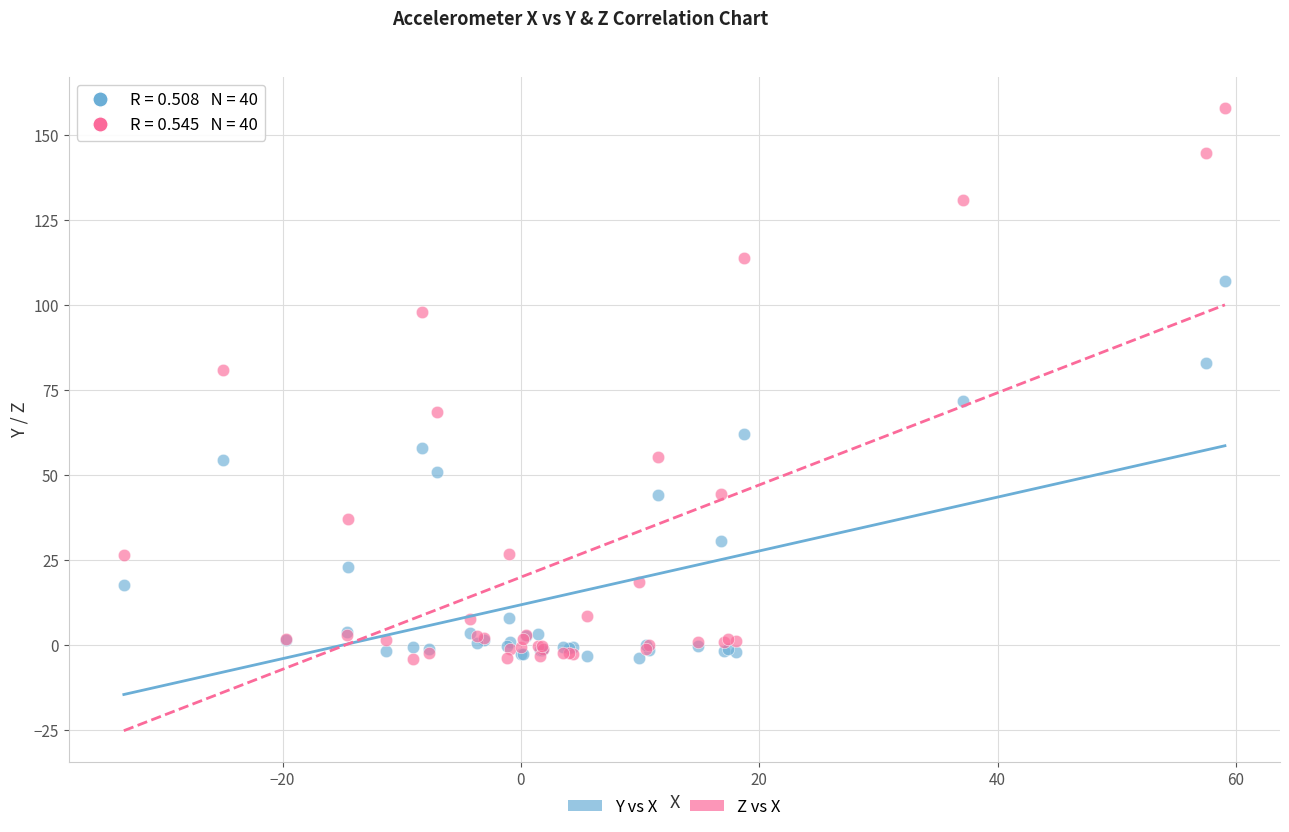

Which series contains the highest Y value?

Z vs X